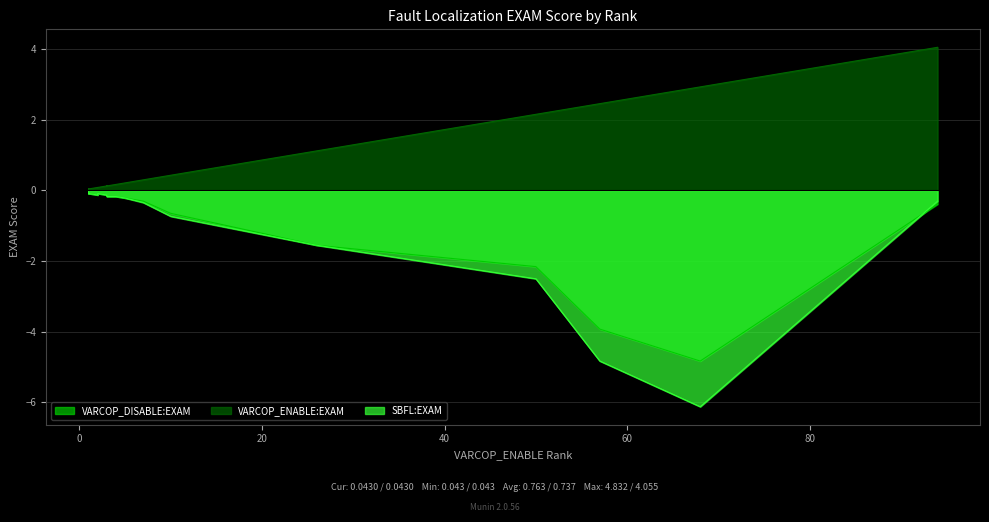

How many lines are shown in the chart?

3